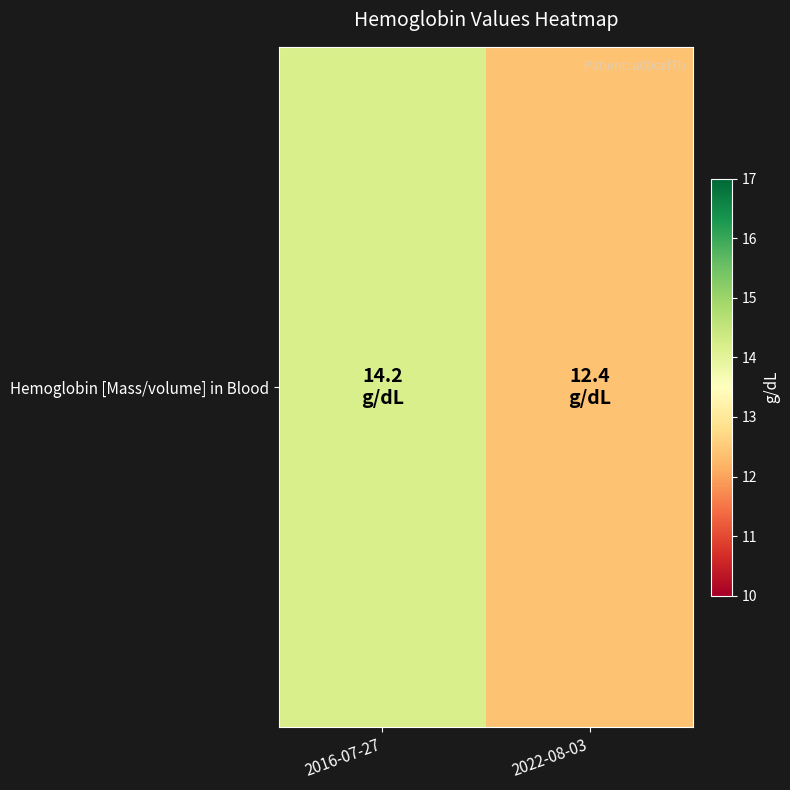

Which has a higher value, 2016-07-27 or 2022-08-03?

2016-07-27